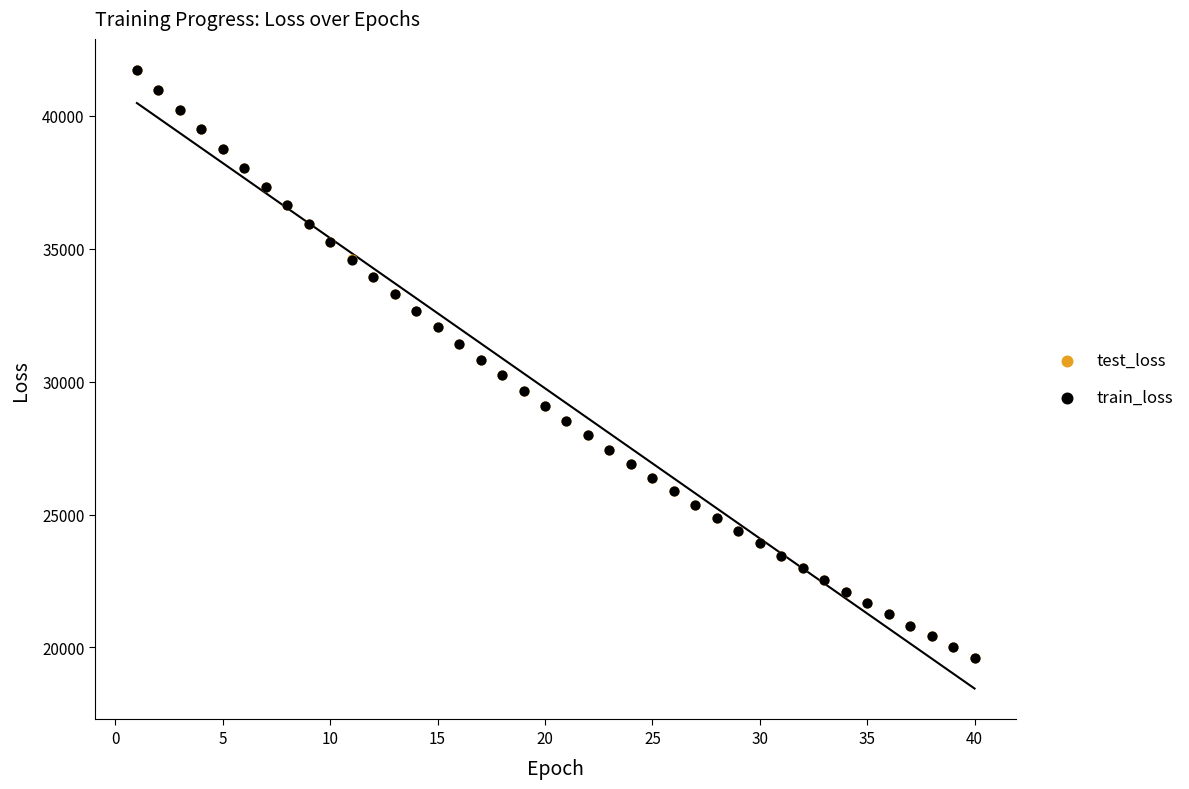

What are all the series names shown in the legend?

test_loss, train_loss